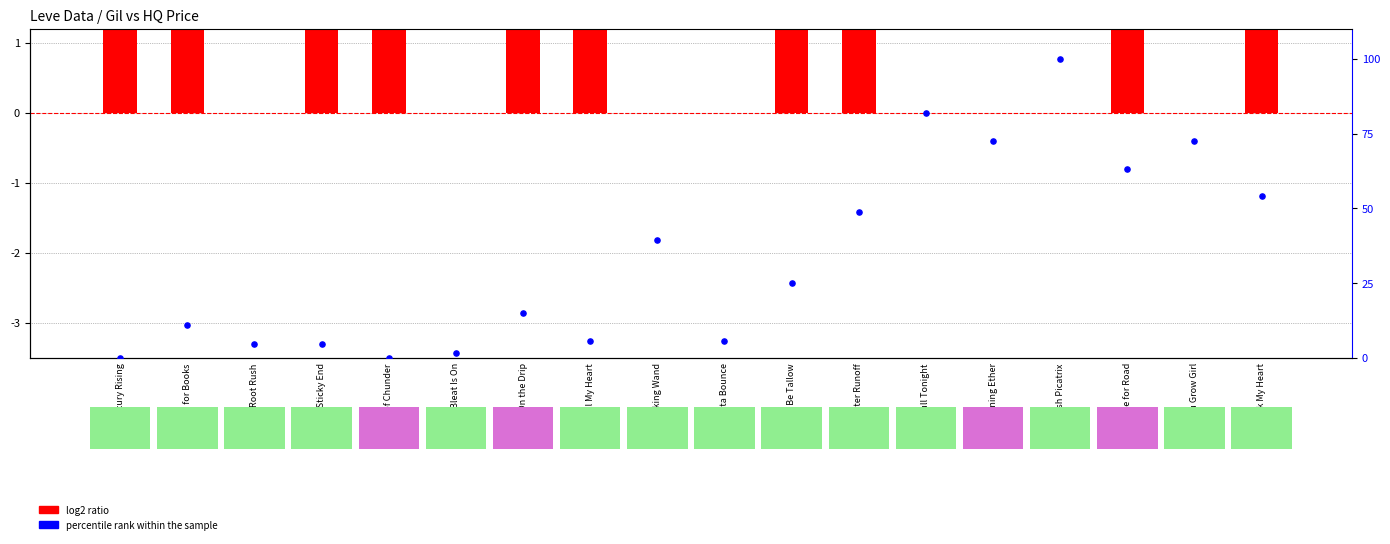

Which series contains the highest Y value?

percentile rank within the sample